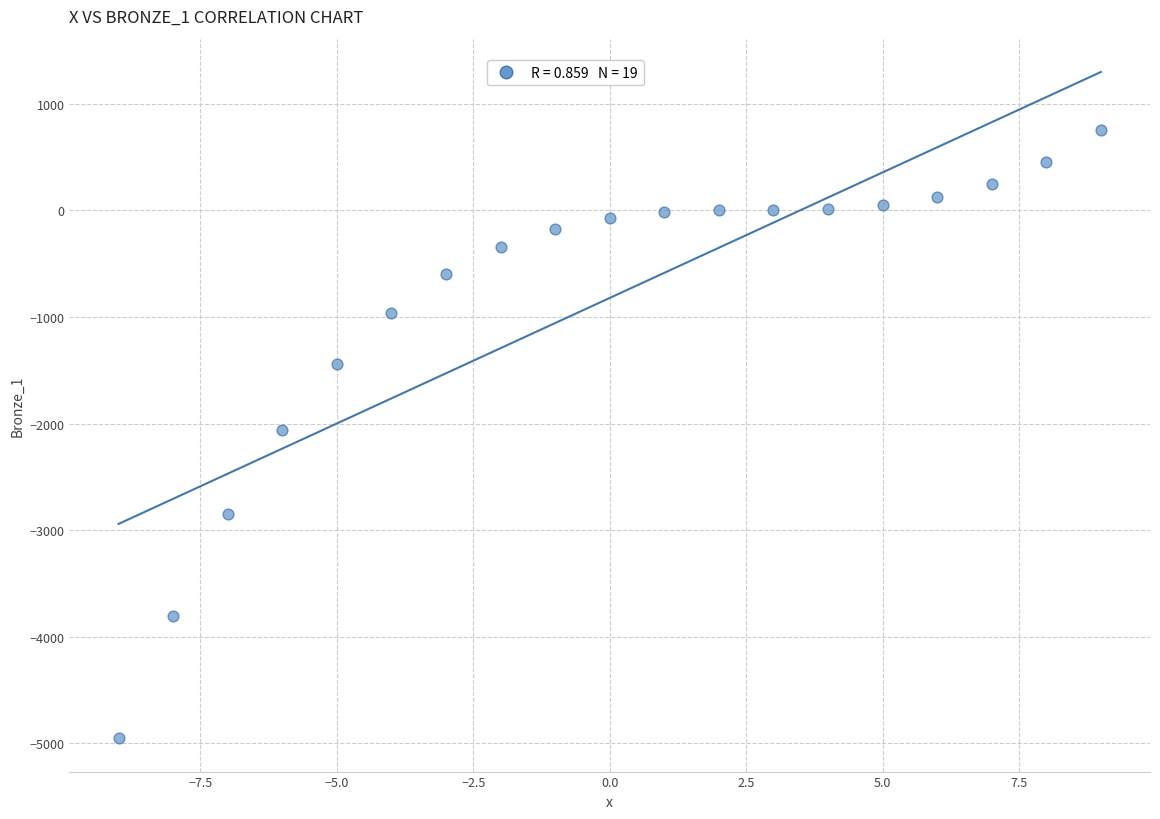

What is the range of X values (max minus min)?

18